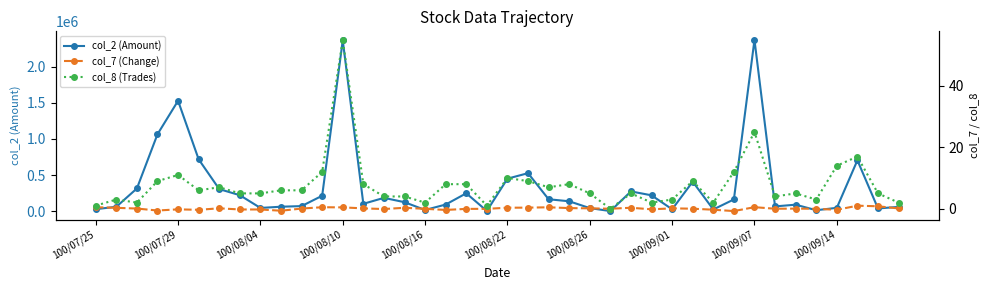

How many data points does each series have?

40